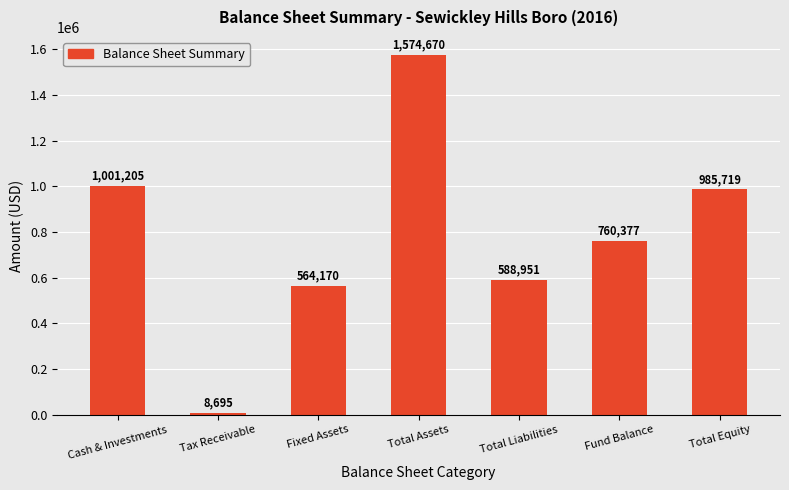

Does the chart contain stacked bars?

No